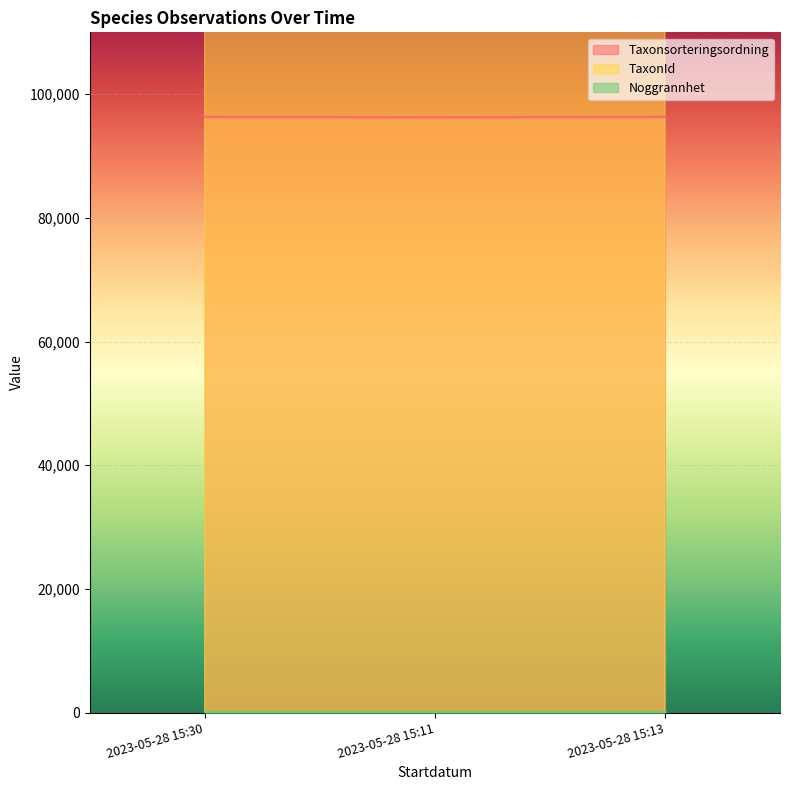

What is the minimum value for Taxonsorteringsordning?

96251